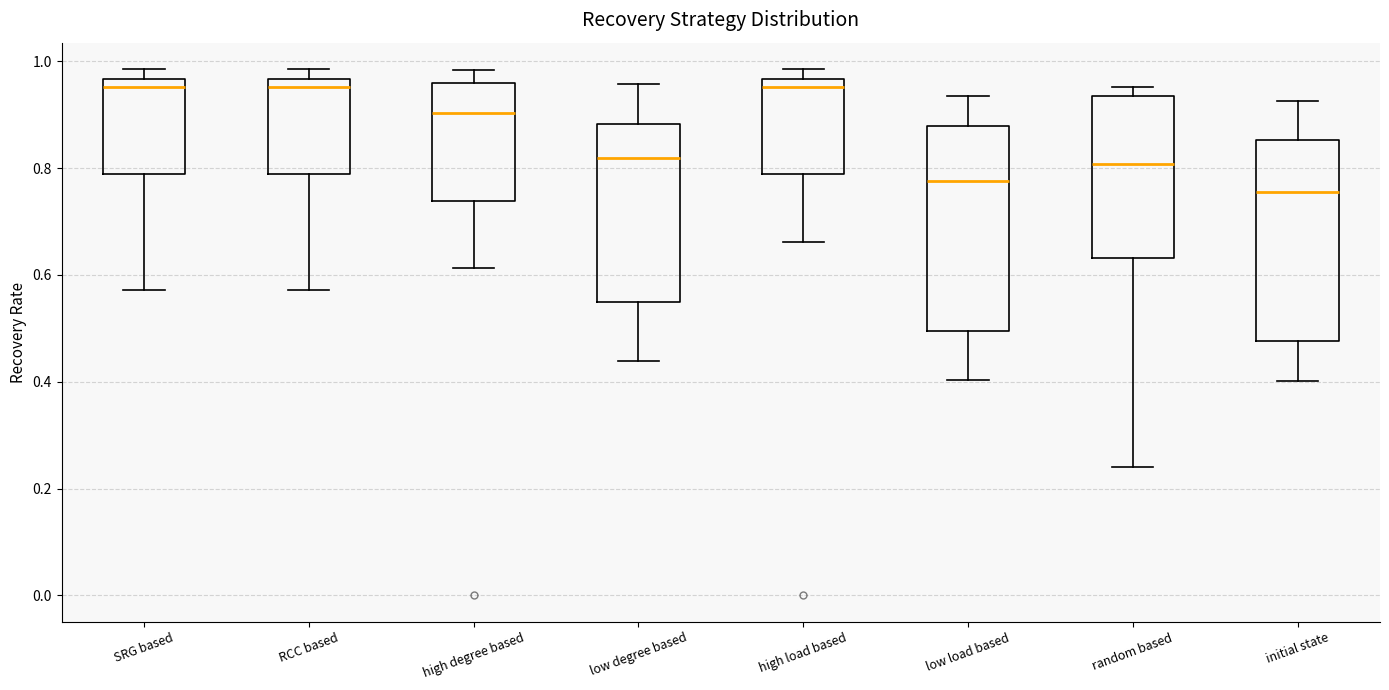

Where is the upper edge of the box for SRG based on the y-axis? The values are not printed on the chart, so give them approximately, as read against the axis.

0.96